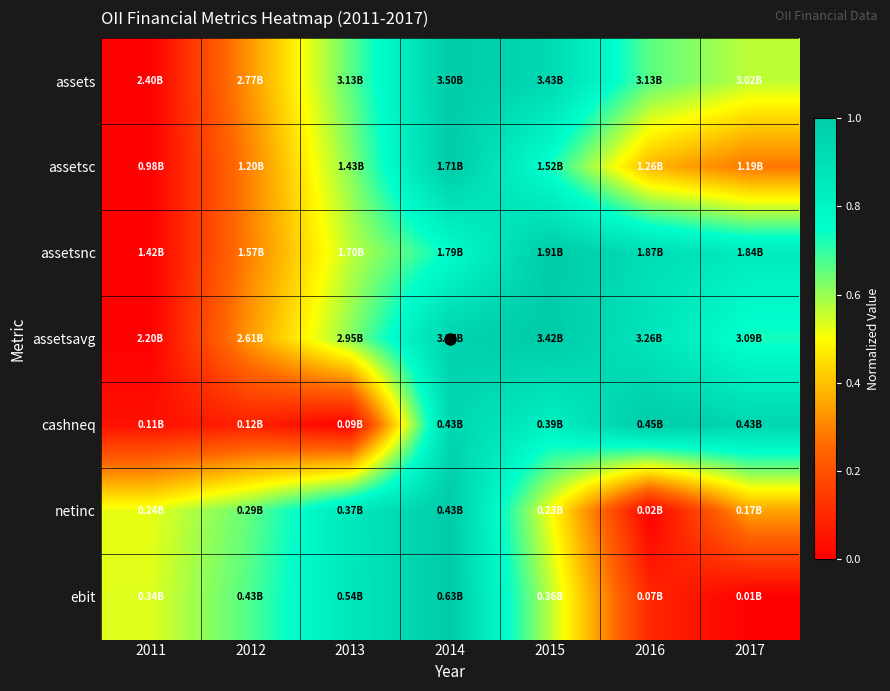

Which series has the largest range (max minus min)?

assets